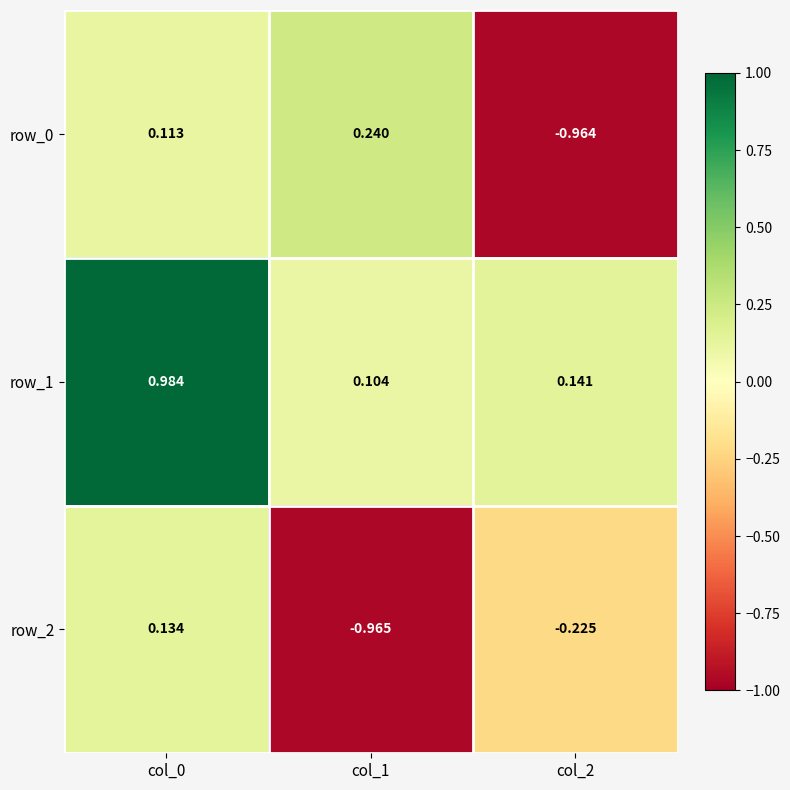

Is the value of row_1 at col_1 greater than the value of row_2 at col_0?

No